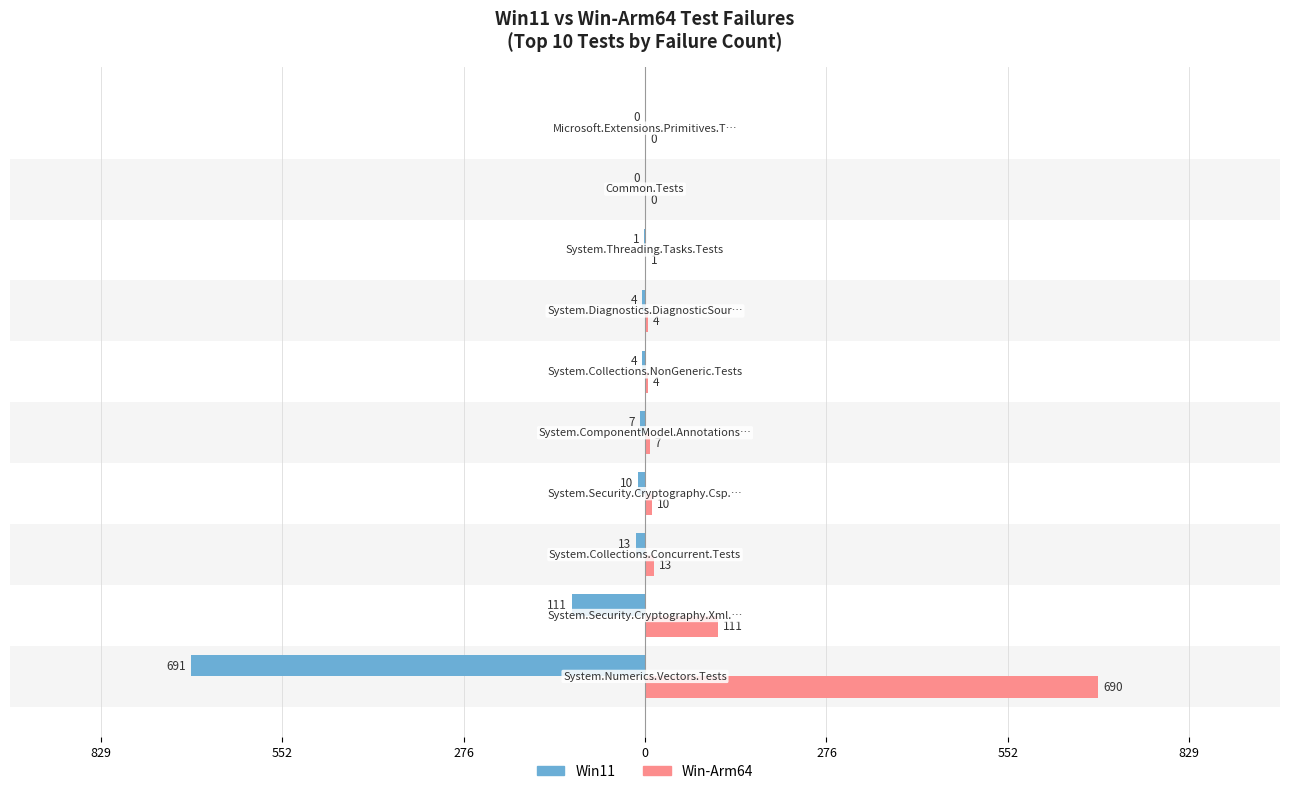

What are all the series names shown in the legend?

Win11, Win-Arm64